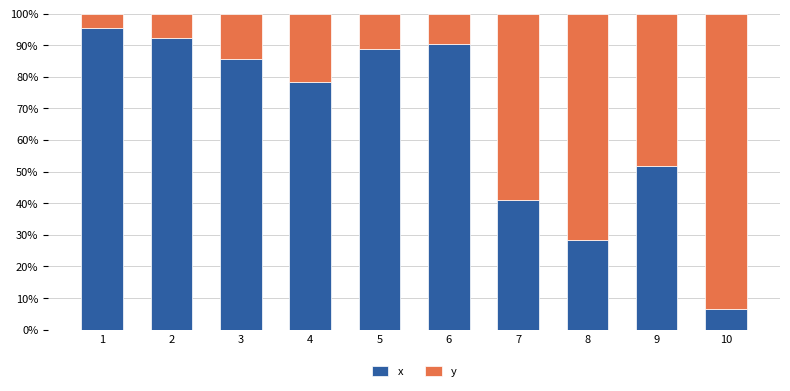

True or false: x has a value of 14.4 at 8.

False